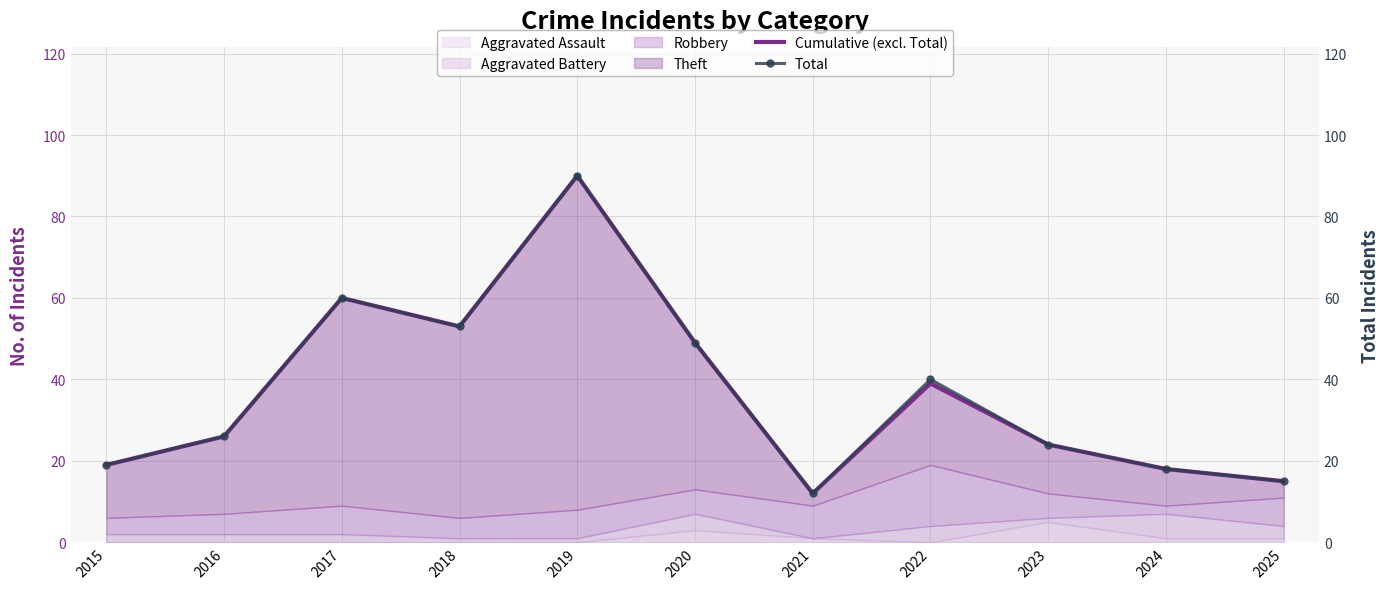

At which label does Total first exceed 26?

2017